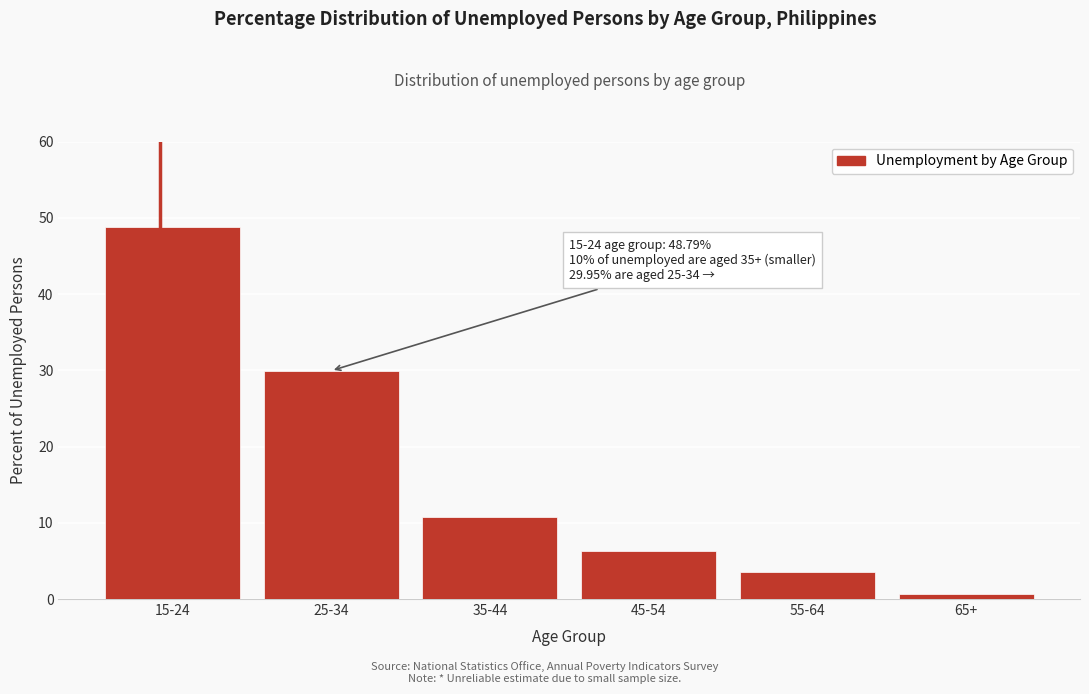

Reading left to right, what are all the values shown in this chart?

15-24=48.8	25-34=30.0	35-44=10.7	45-54=6.3	55-64=3.5	65+=0.7